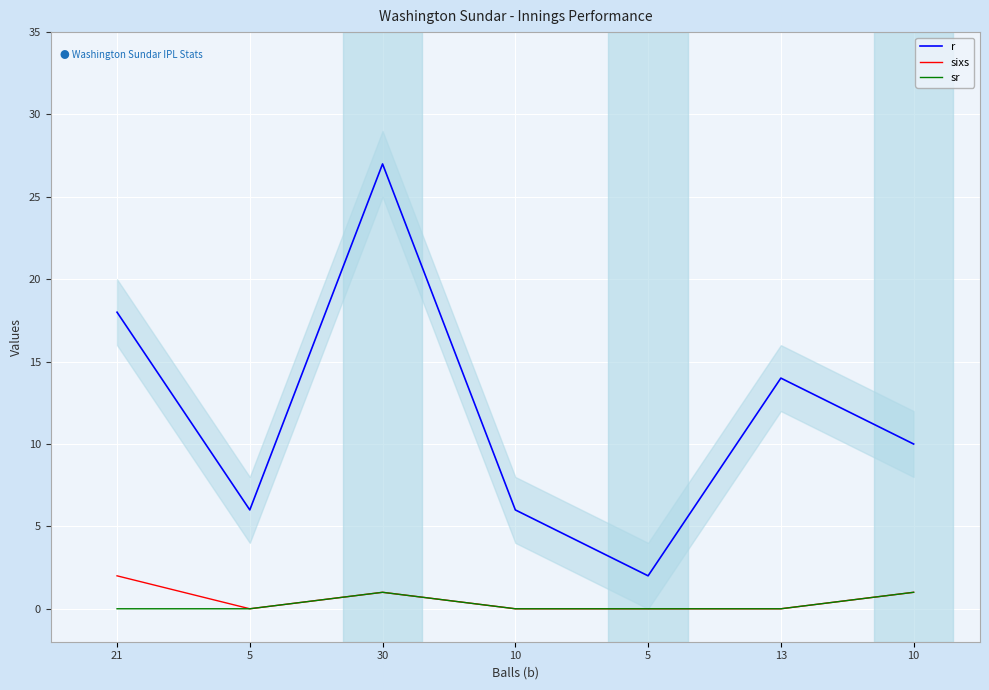

The value of sixs at 10 is 1. True or false?

False